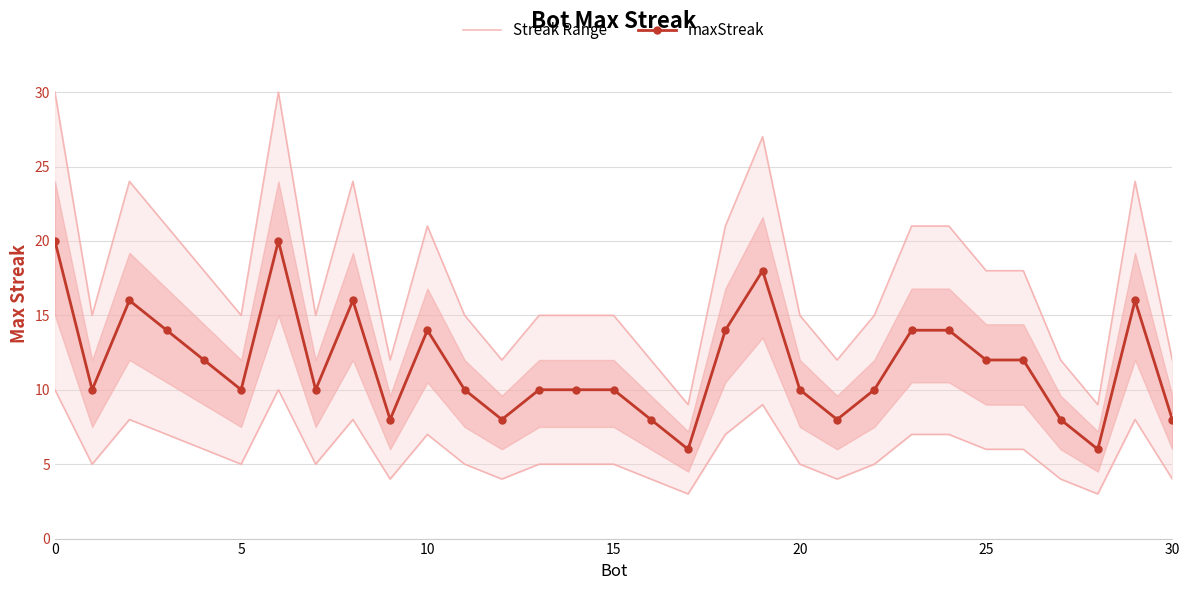

What are all the series names shown in the legend?

Streak Range, maxStreak